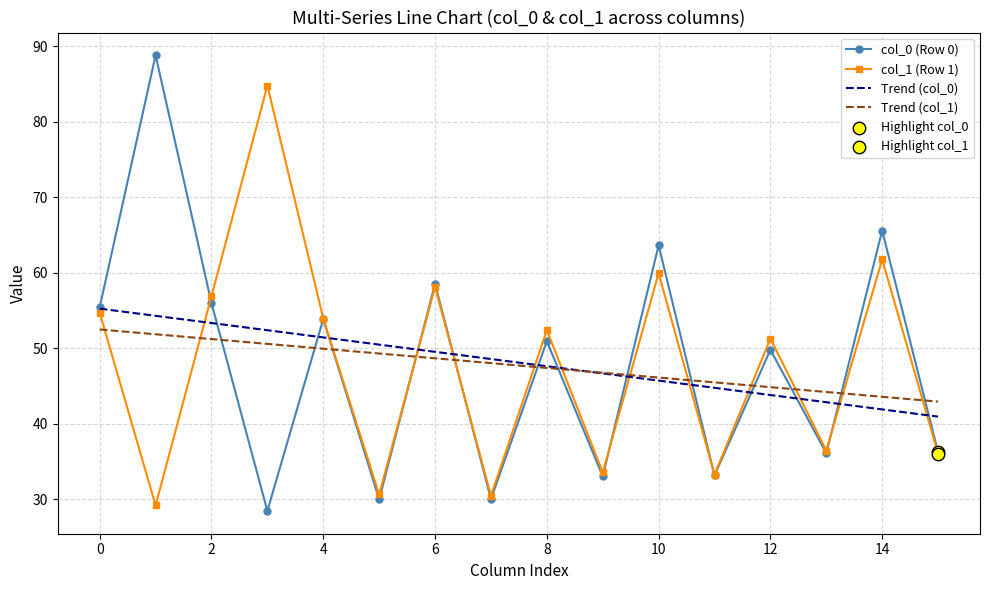

How many times do Trend (col_1) and col_0 (Row 0) cross each other?

13